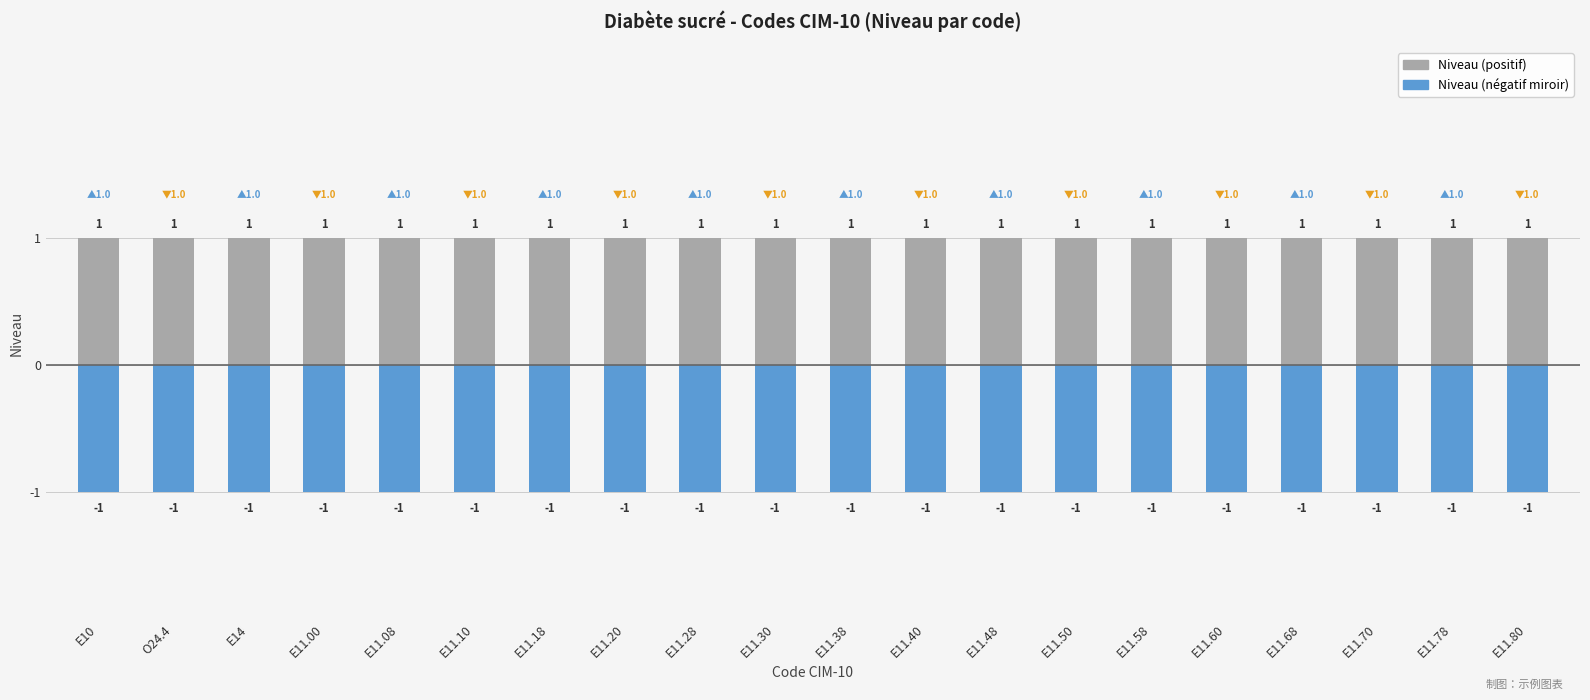

The Niveau (négatif miroir) series shows 0 at E11.58. True or false?

False